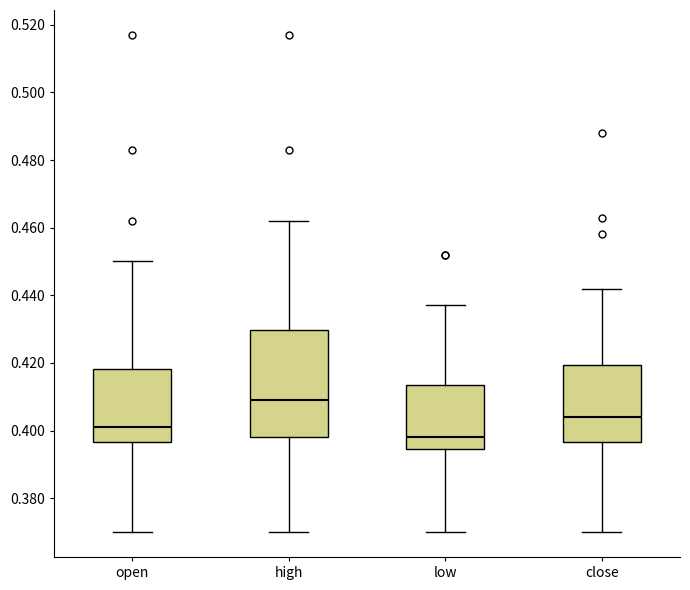

Reading left to right, transcribe this box plot: for each box, give where its median line is, the range the box spans, and where its two whiskers end, as read against the y-axis. The values are not printed on the chart, so give them approximately, as read against the axis.

open: median 0.402, box 0.396 to 0.418, whiskers 0.370 to 0.450
high: median 0.410, box 0.398 to 0.430, whiskers 0.370 to 0.462
low: median 0.398, box 0.394 to 0.414, whiskers 0.370 to 0.438
close: median 0.404, box 0.396 to 0.420, whiskers 0.370 to 0.442